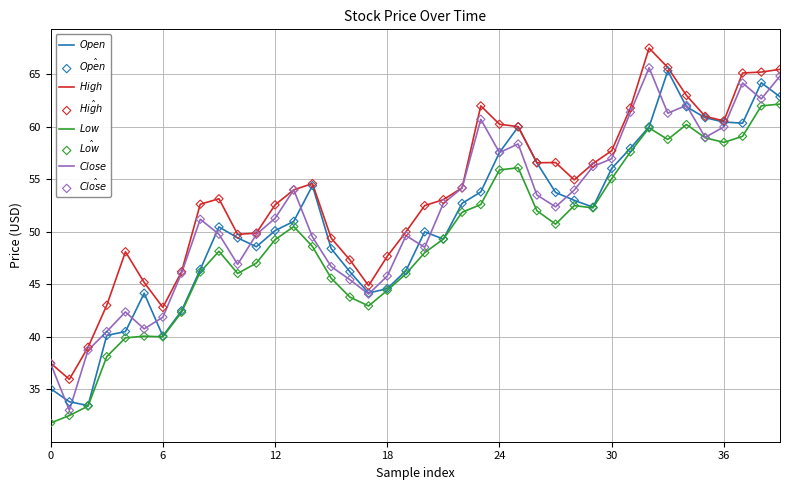

What is the minimum value shown in the chart?

31.8